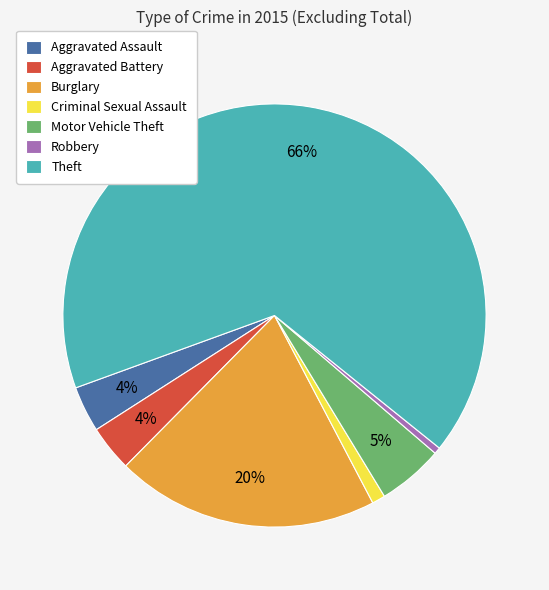

Do Motor Vehicle Theft and Aggravated Battery together represent more than half of the pie?

No